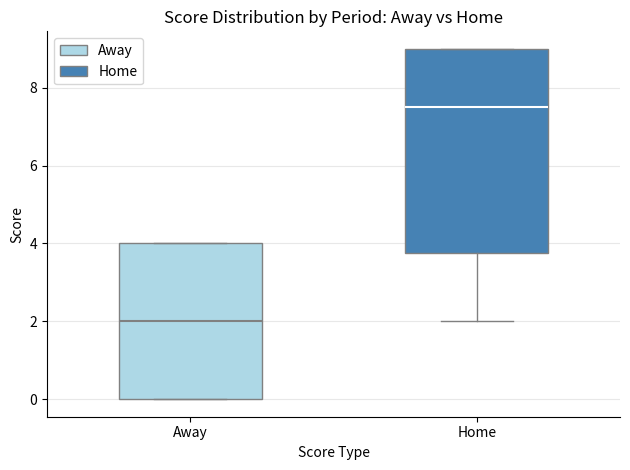

Reading left to right, read every box against the y-axis: the position of its median line, the range the box covers, and the ends of its whiskers. The values are not printed on the chart, so give them approximately, as read against the axis.

Away: median 2.0, box 0.0 to 4.0, whiskers 0.0 to 4.0
Home: median 7.6, box 3.8 to 9.0, whiskers 2.0 to 9.0